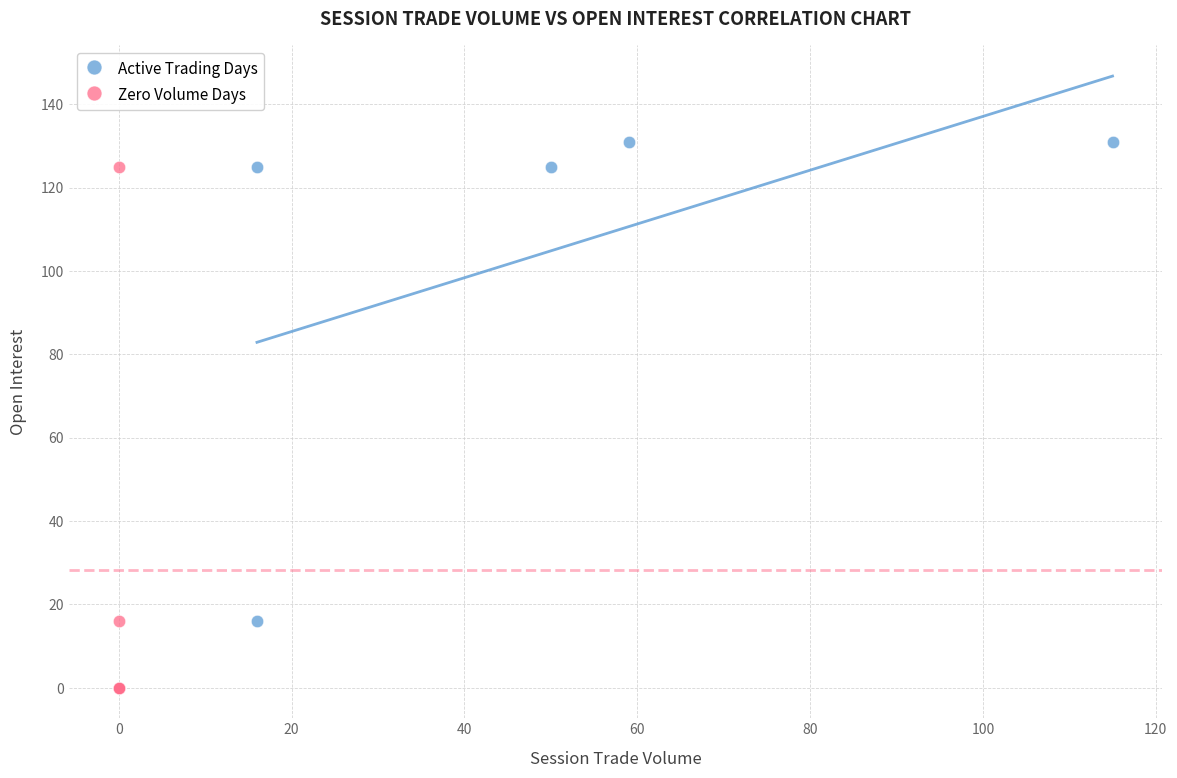

What are all the series names shown in the legend?

Active Trading Days, Zero Volume Days